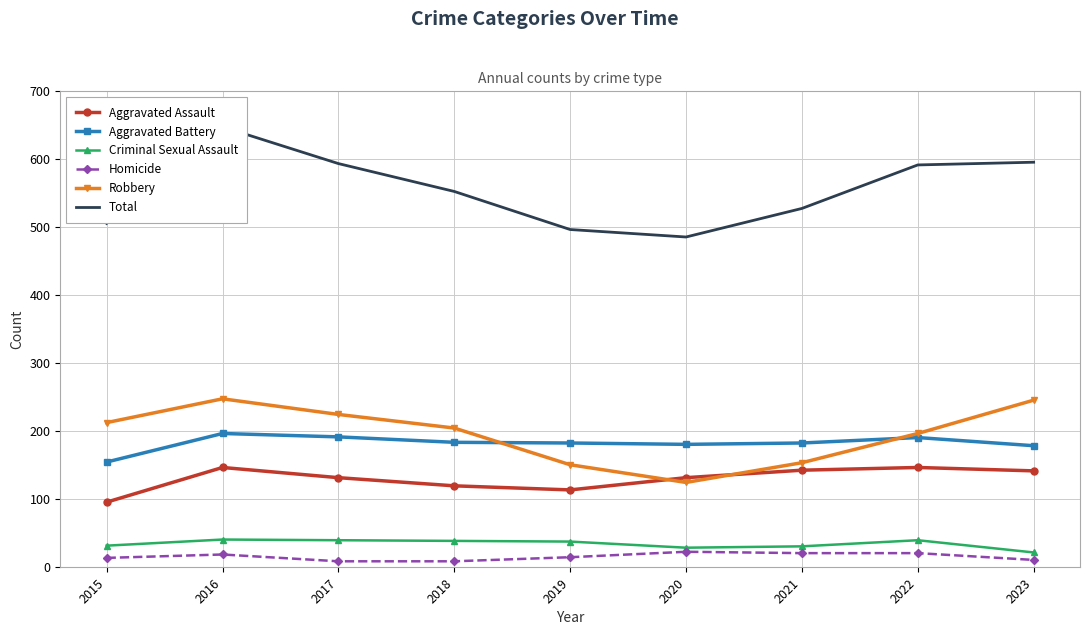

What is the difference between the maximum and minimum values in the Criminal Sexual Assault series?

19